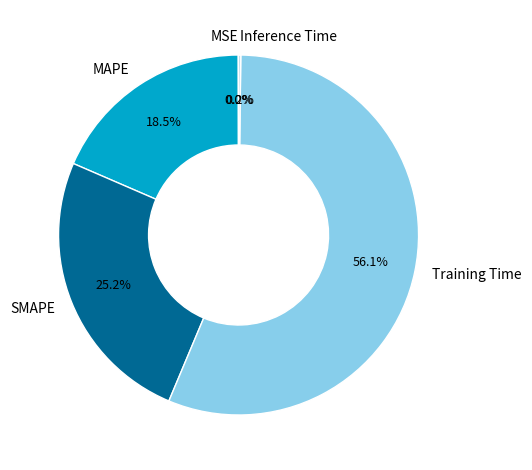

How much of the chart is everything except MAPE?

81.5%